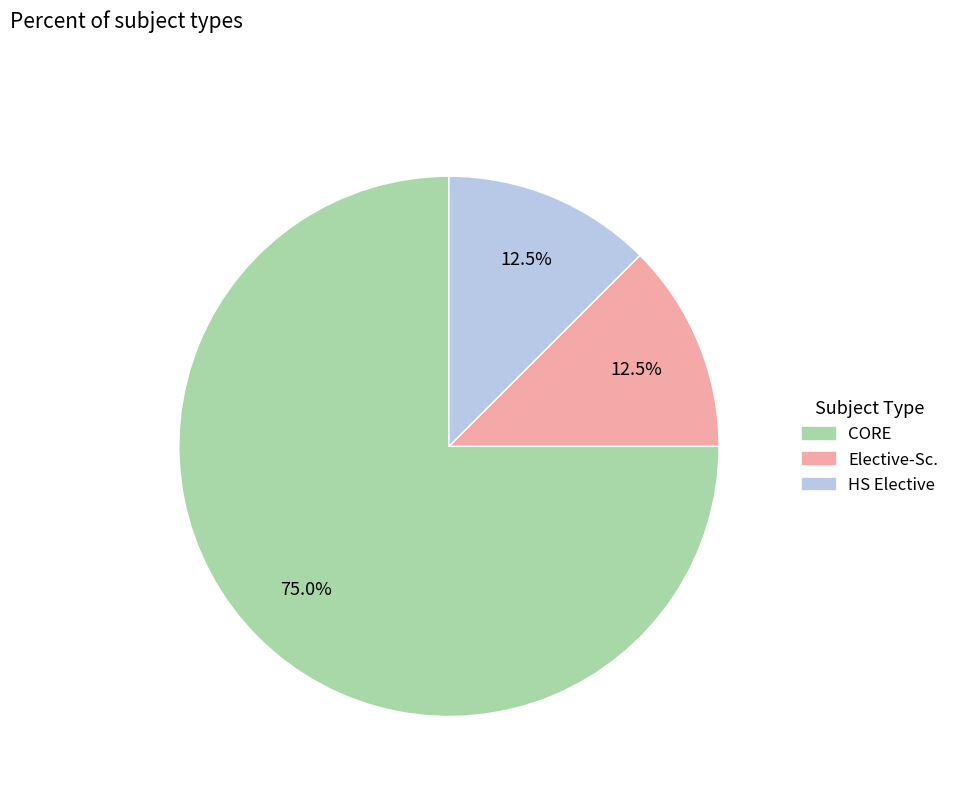

What portion of the pie excludes CORE?

25.0%